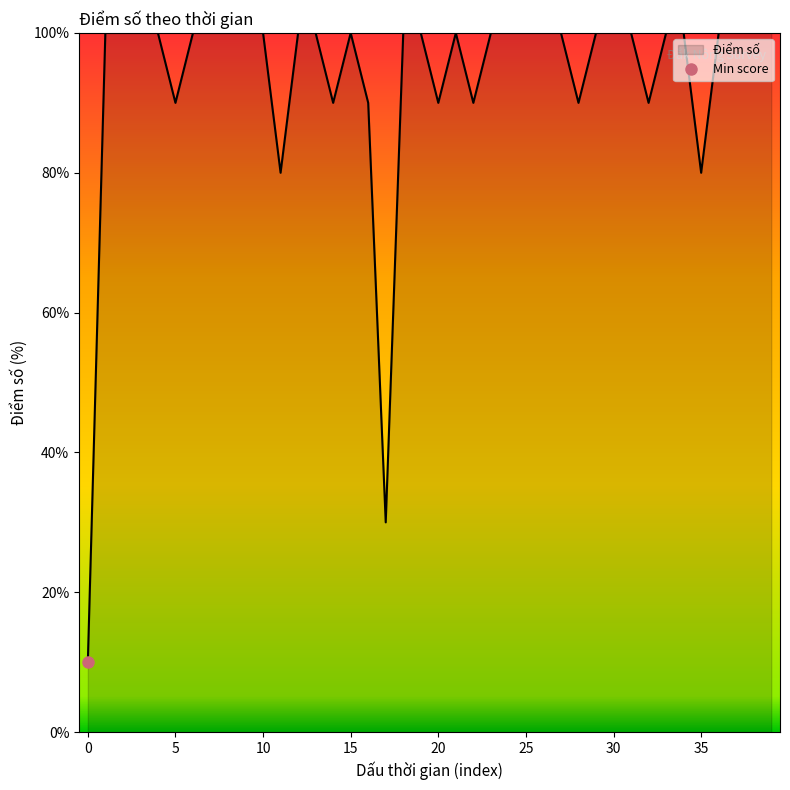

Where is the data nearest to the value 55?

11